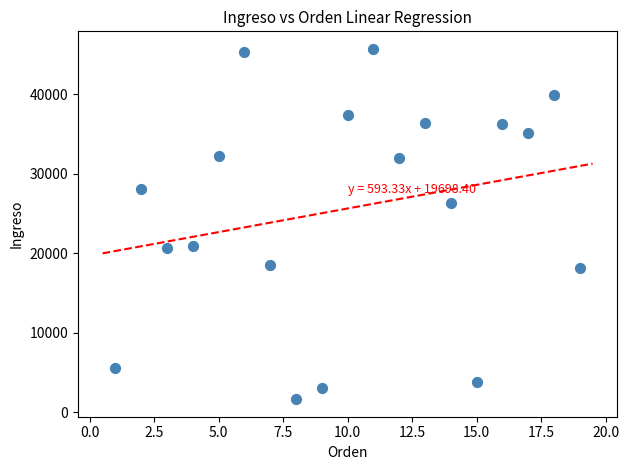

What is the range of X values (max minus min)?

18.0